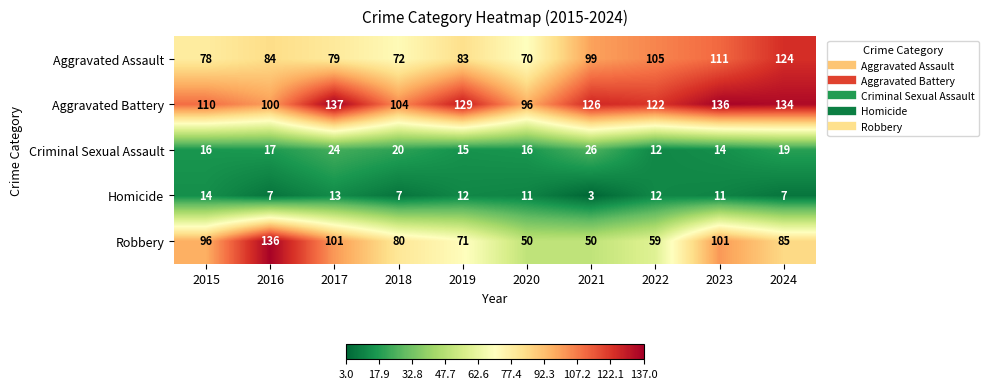

Rank the series by their maximum value, from highest to lowest.

Aggravated Battery, Robbery, Aggravated Assault, Criminal Sexual Assault, Homicide